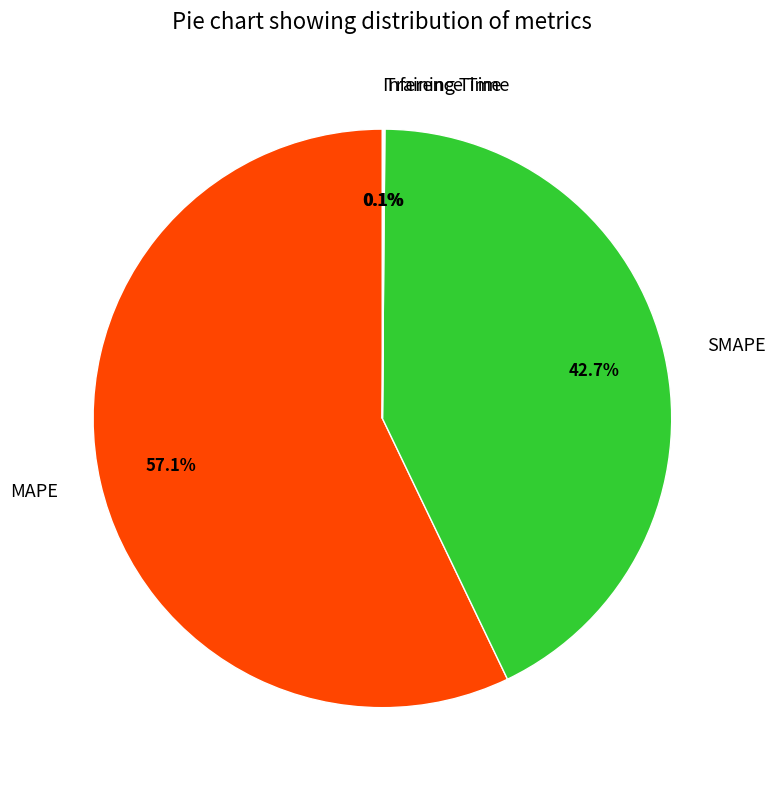

What is the largest slice in the pie chart?

MAPE